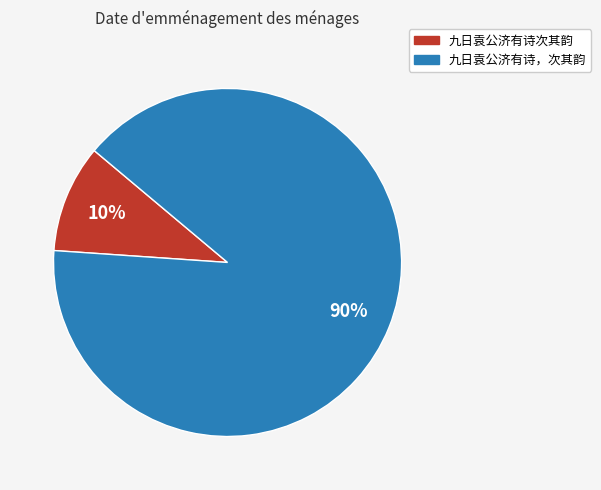

Is it true that 九日袁公济有诗次其韵 is 10% of the pie?

True